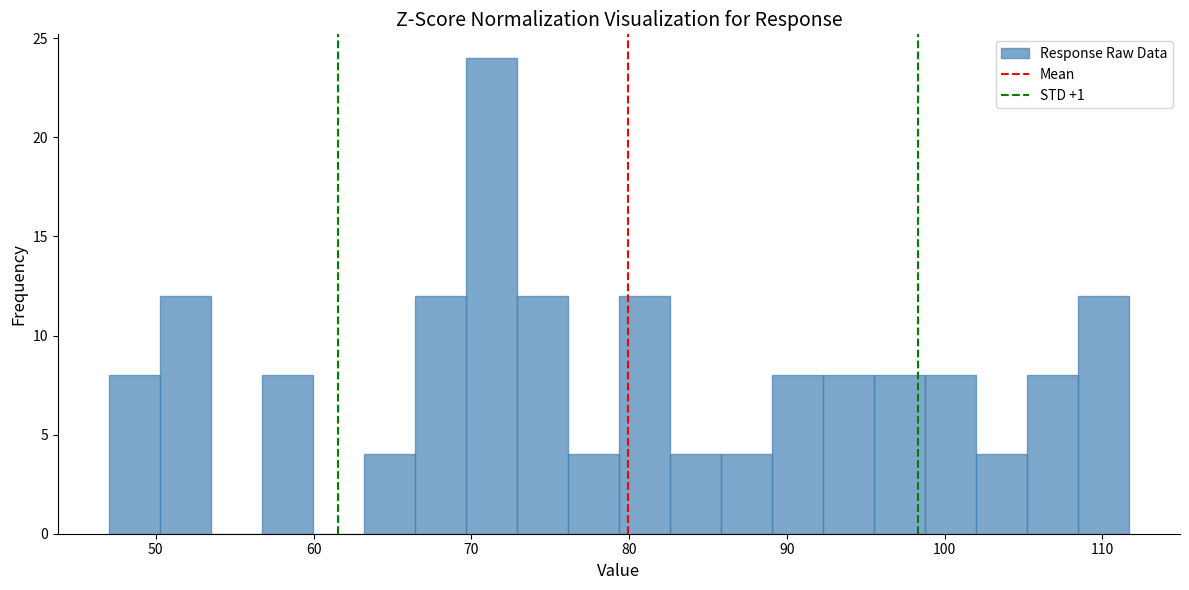

Around what value on the x-axis is the tallest bar? Give the approximate position of its centre, as read against the axis.

71